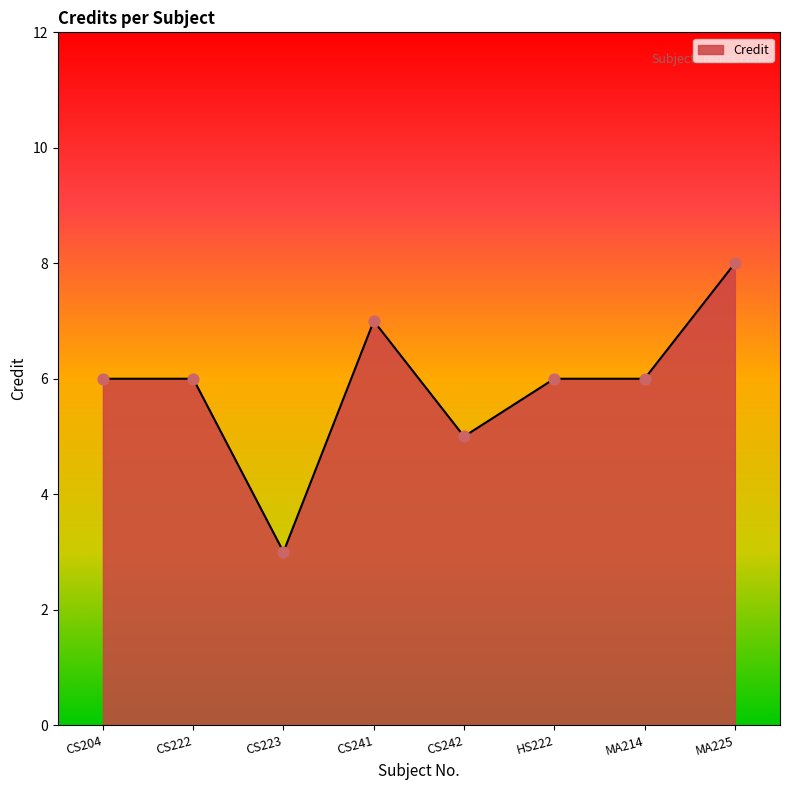

What is the change in value from CS222 to MA225?

+2